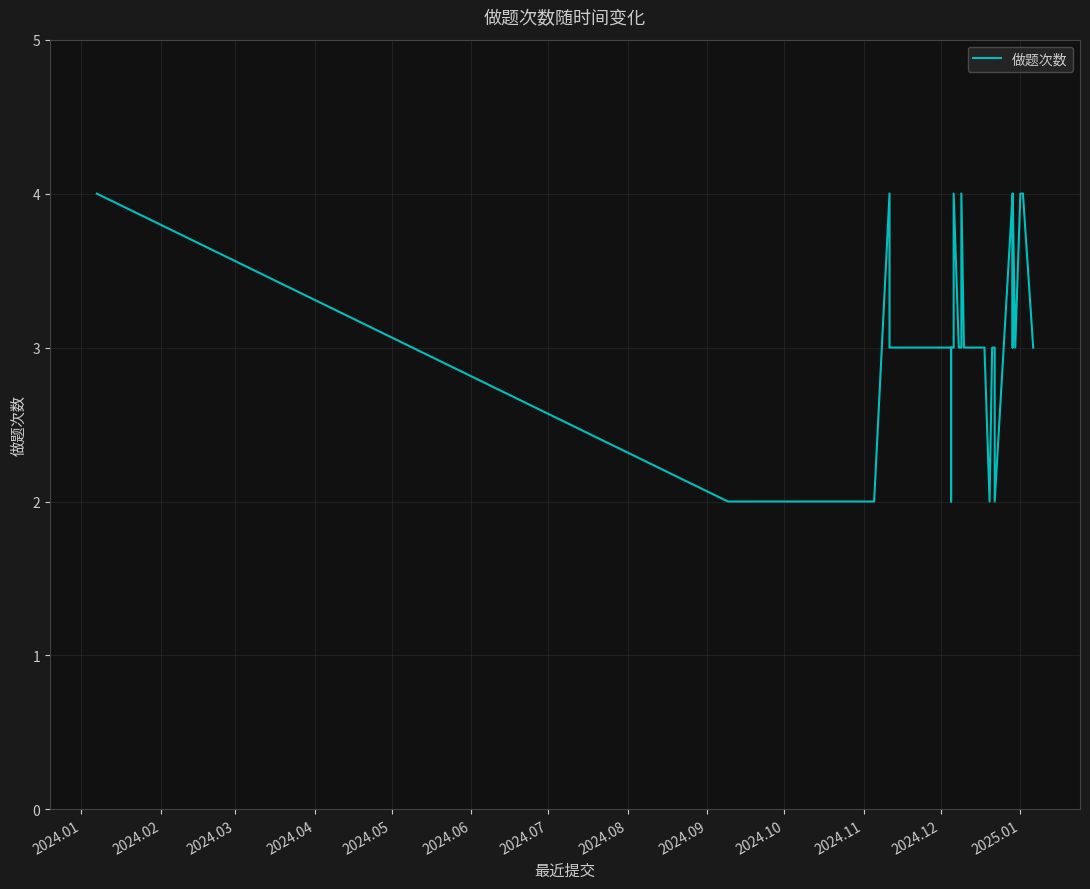

Reading left to right, transcribe all the data shown in this chart.

4	2	2	4	3	3	3	3	3	2	3	3	3	4	3	3	3	3	4	3	3	3	3	3	3	2	3	3	3	3	2	4	3	4	3	4	4	3